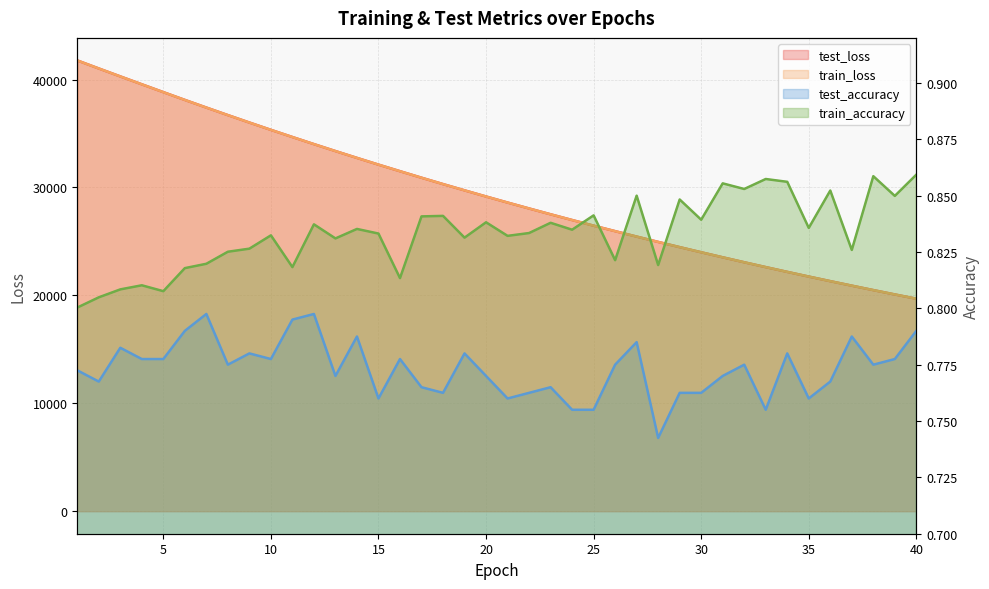

Which has a higher value, 32 or 20?

20